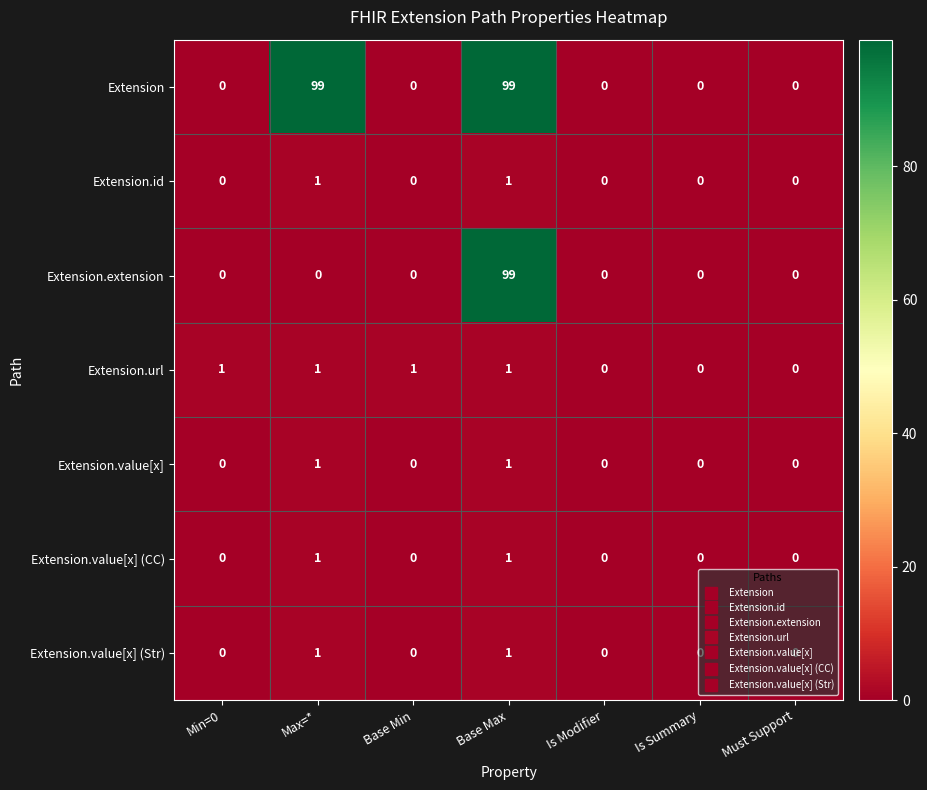

What is the difference between the maximum and minimum values in the Extension series?

99